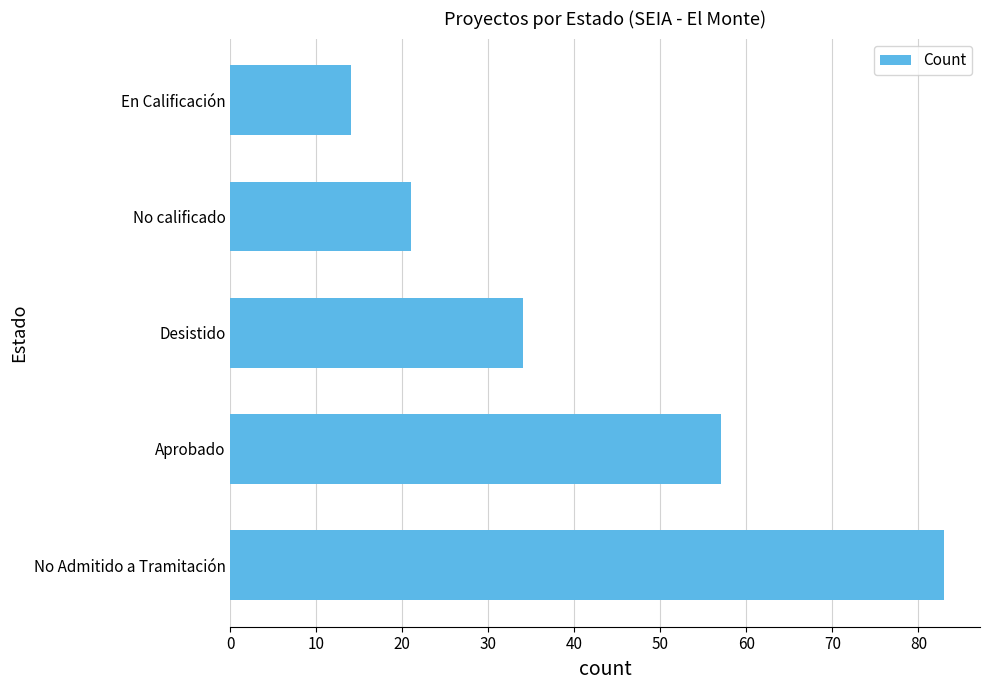

Is it true that the value at Aprobado is 39?

False